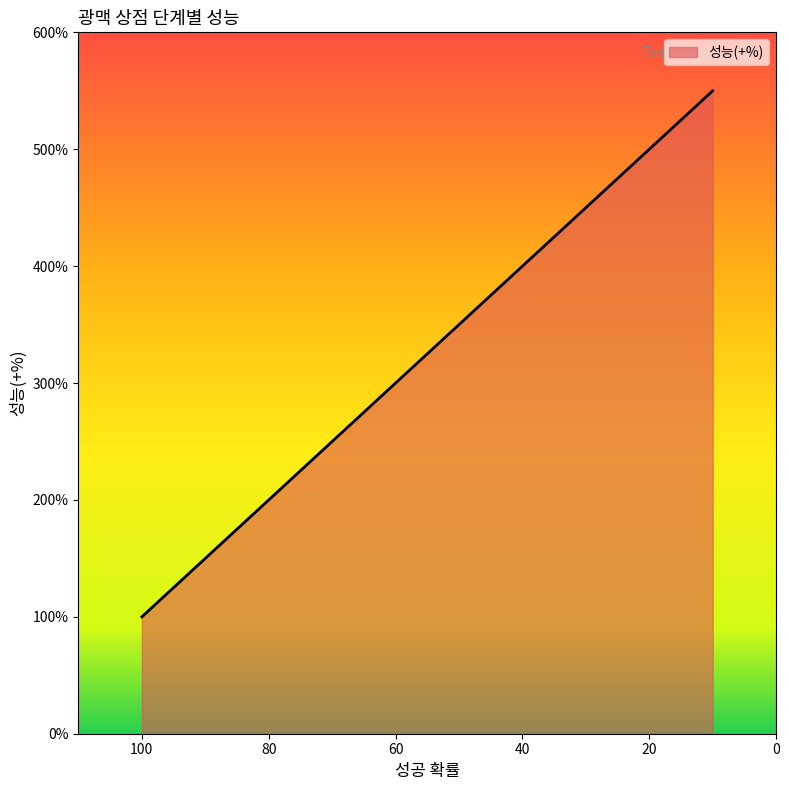

What is the change in value from 80 to 30?

+250